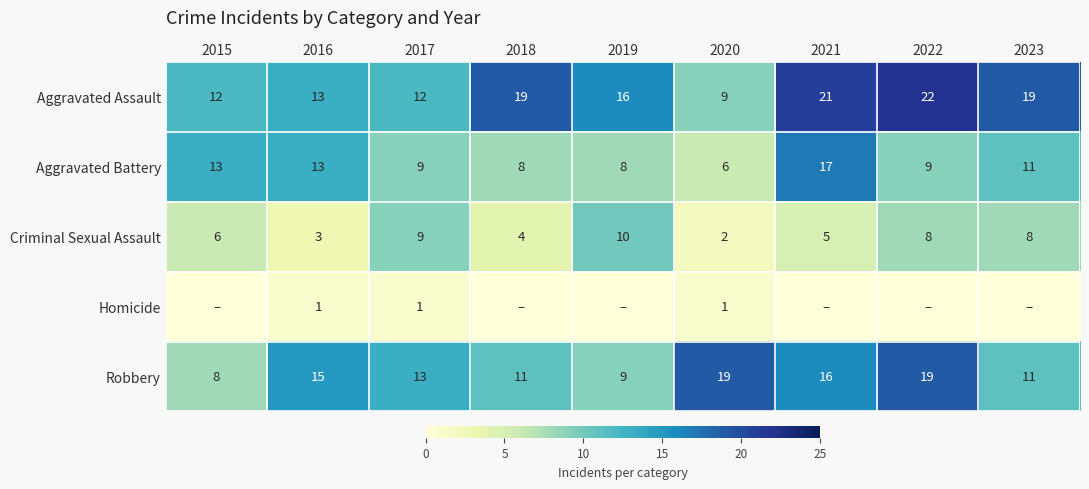

What is the difference between the maximum and second lowest values in the Aggravated Assault series?

10